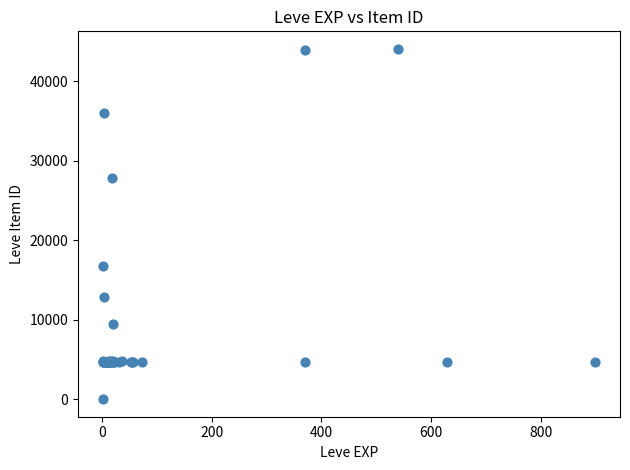

What Y value in the scatter plot is closest to 22050?

16734